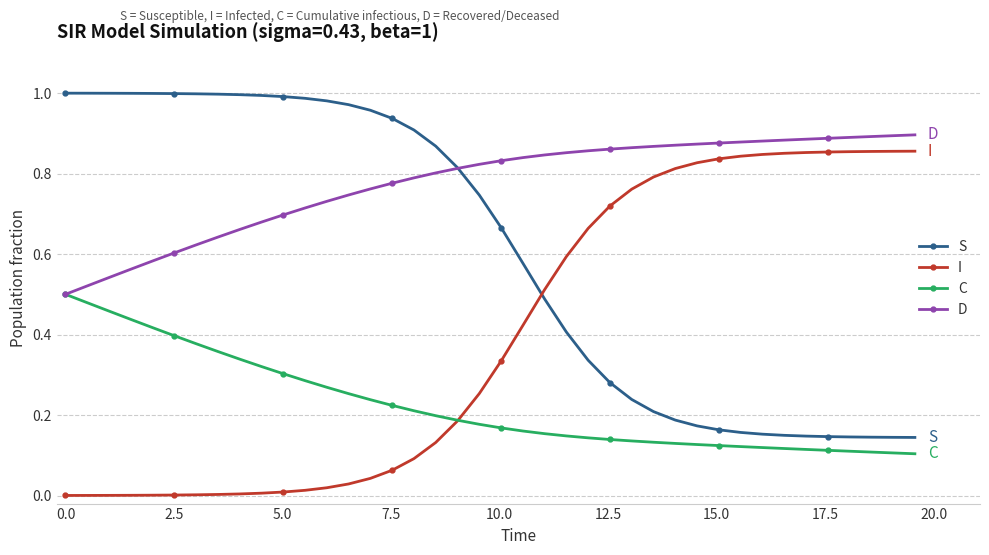

List the series in order of their overall mean, lowest first.

C, I, S, D